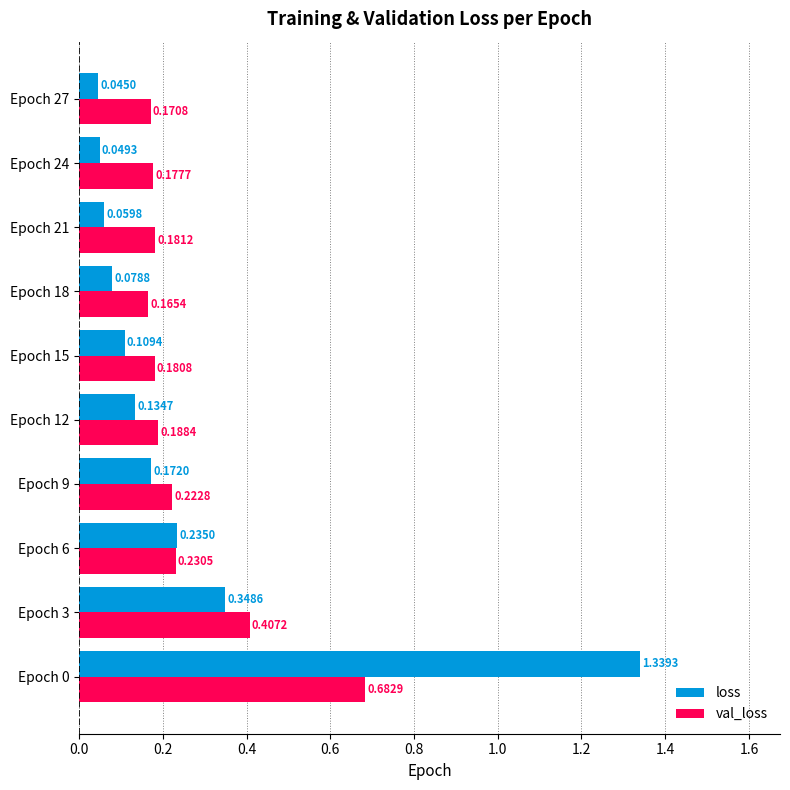

What is the difference between the loss values at Epoch 15 and Epoch 0?

1.2